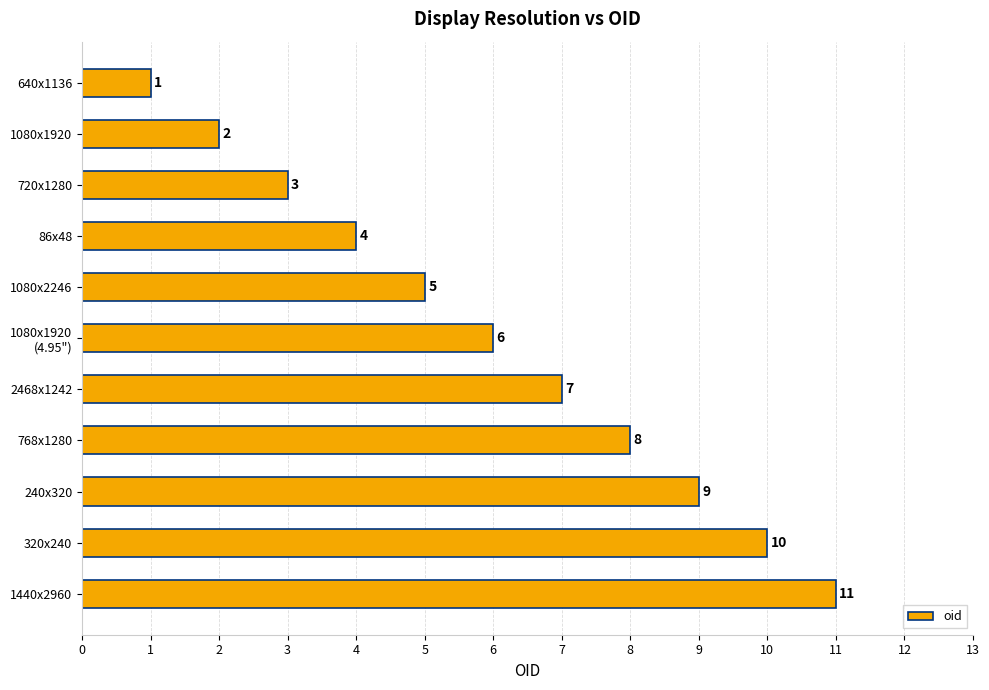

What is the change in value from 720x1280 to 2468x1242?

+4